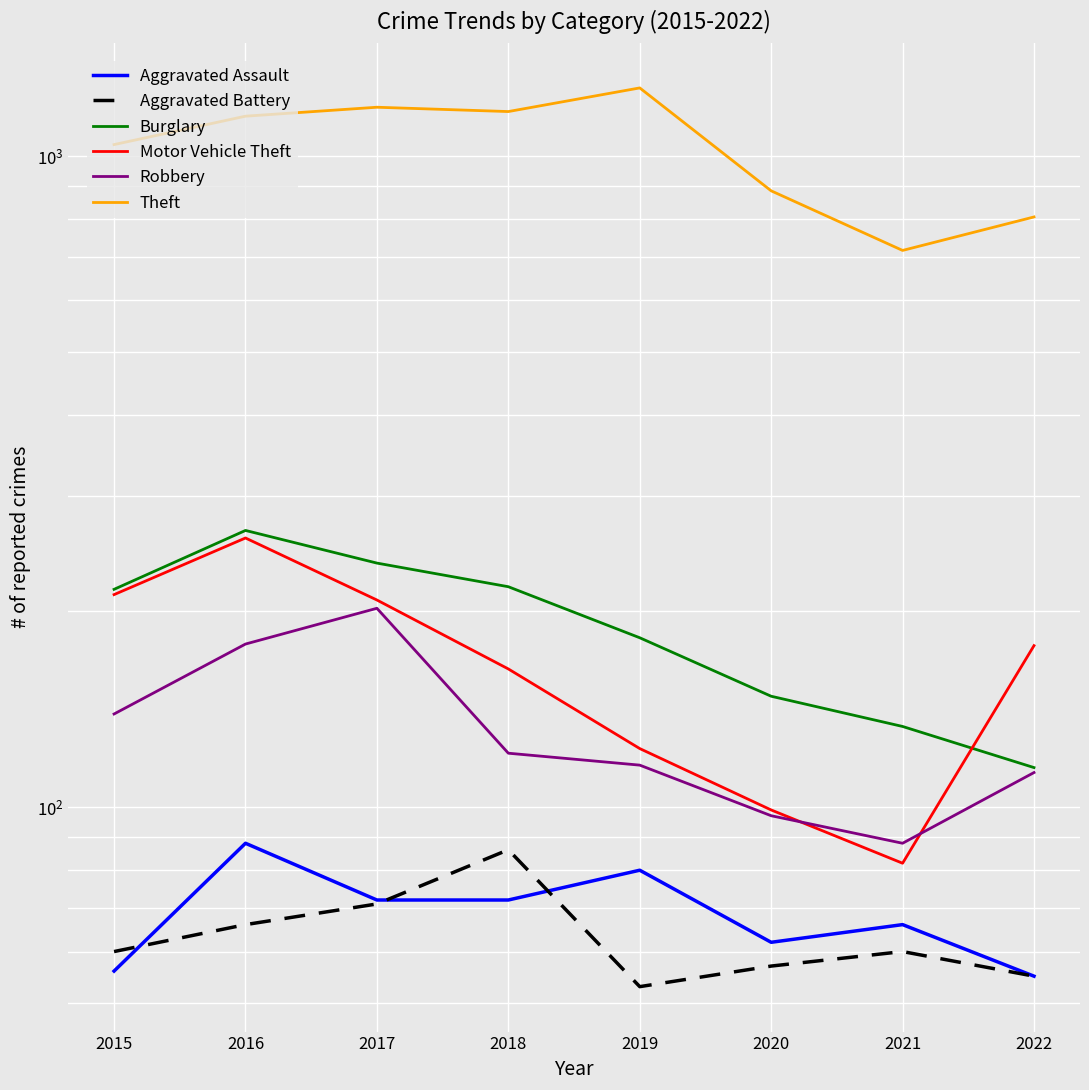

Where is the first local maximum for Motor Vehicle Theft?

2016